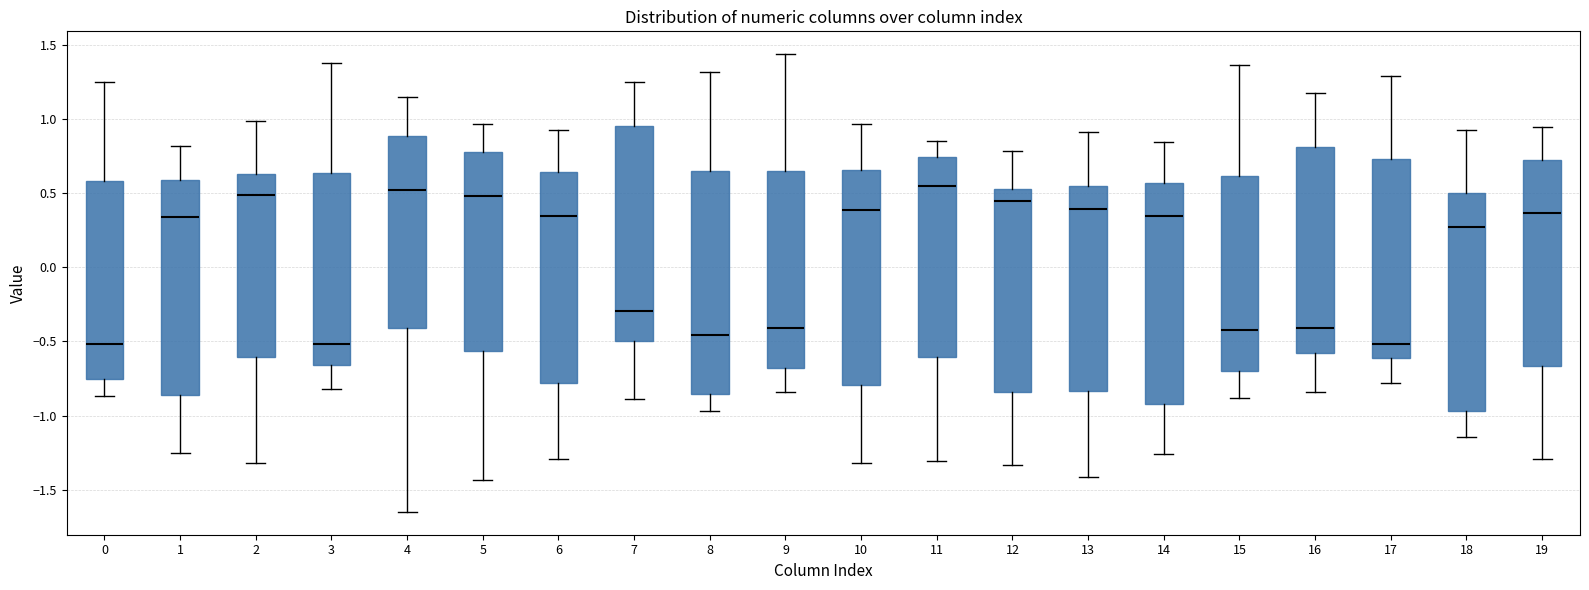

Reading left to right, read every box against the y-axis: the position of its median line, the range the box covers, and the ends of its whiskers. The values are not printed on the chart, so give them approximately, as read against the axis.

0: median -0.50, box -0.75 to 0.60, whiskers -0.85 to 1.25
1: median 0.35, box -0.85 to 0.60, whiskers -1.25 to 0.80
2: median 0.50, box -0.60 to 0.65, whiskers -1.30 to 1.00
3: median -0.50, box -0.65 to 0.65, whiskers -0.80 to 1.40
4: median 0.50, box -0.40 to 0.90, whiskers -1.65 to 1.15
5: median 0.50, box -0.55 to 0.80, whiskers -1.45 to 0.95
6: median 0.35, box -0.80 to 0.65, whiskers -1.30 to 0.95
7: median -0.30, box -0.50 to 0.95, whiskers -0.90 to 1.25
8: median -0.45, box -0.85 to 0.65, whiskers -0.95 to 1.30
9: median -0.40, box -0.70 to 0.65, whiskers -0.85 to 1.45
10: median 0.40, box -0.80 to 0.65, whiskers -1.30 to 0.95
11: median 0.55, box -0.60 to 0.75, whiskers -1.30 to 0.85
12: median 0.45, box -0.85 to 0.55, whiskers -1.35 to 0.80
13: median 0.40, box -0.85 to 0.55, whiskers -1.40 to 0.90
14: median 0.35, box -0.90 to 0.55, whiskers -1.25 to 0.85
15: median -0.40, box -0.70 to 0.60, whiskers -0.90 to 1.35
16: median -0.40, box -0.60 to 0.80, whiskers -0.85 to 1.20
17: median -0.50, box -0.60 to 0.75, whiskers -0.80 to 1.30
18: median 0.25, box -0.95 to 0.50, whiskers -1.15 to 0.95
19: median 0.35, box -0.65 to 0.75, whiskers -1.30 to 0.95